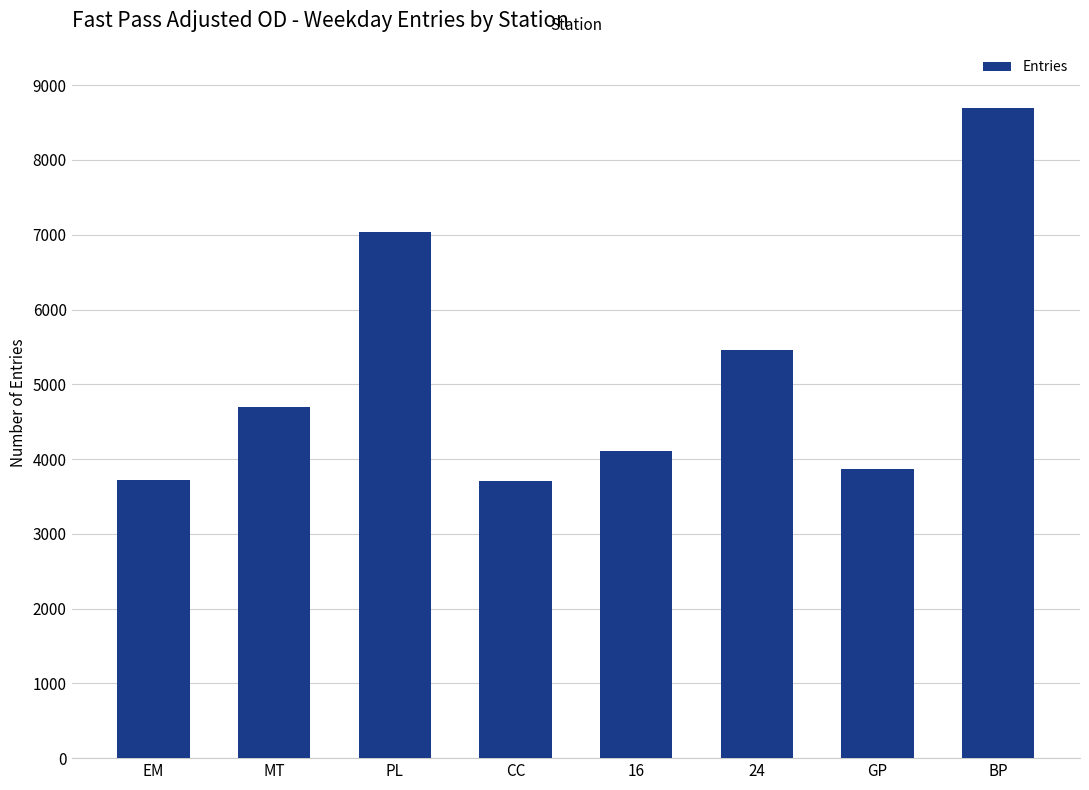

What is the sum of all values?

41283.2